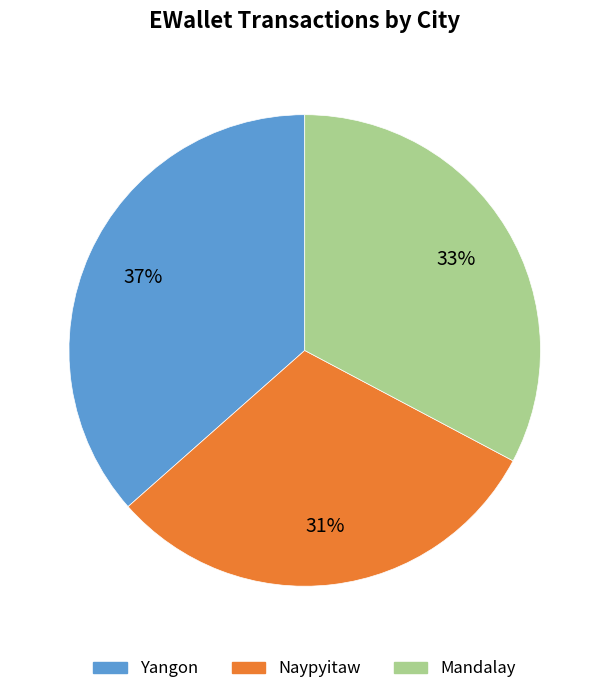

How many slices are in this pie chart?

3